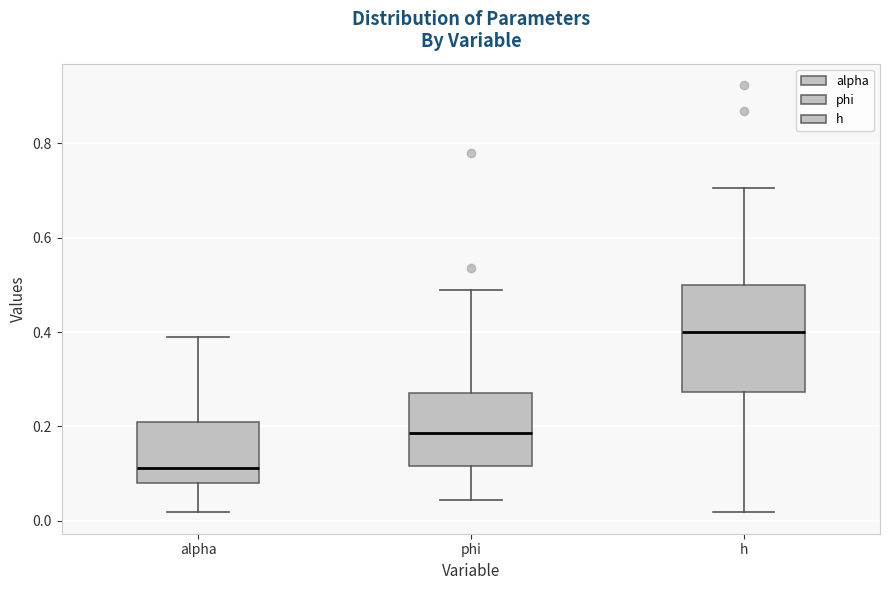

Where is the lower edge of the box for h on the y-axis? The values are not printed on the chart, so give them approximately, as read against the axis.

0.28